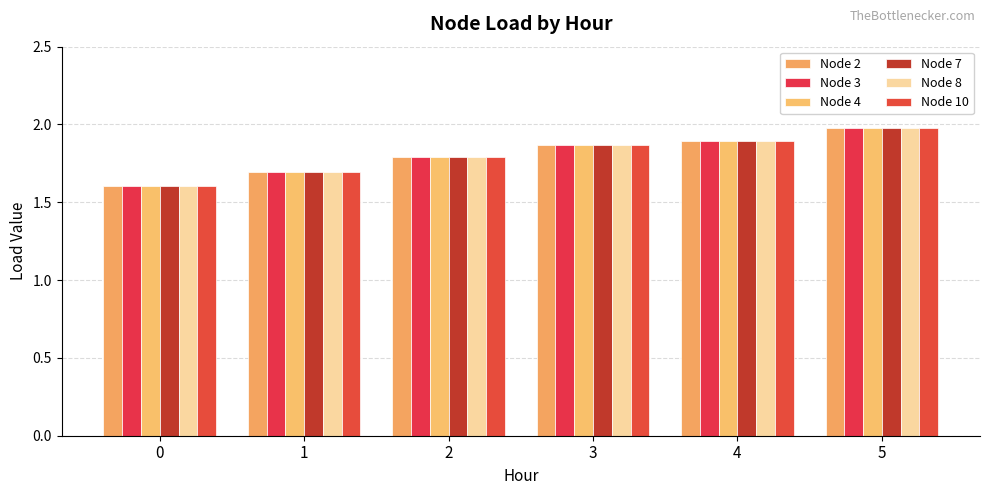

List the labels in order of Node 3 value, smallest first.

0, 1, 2, 3, 4, 5